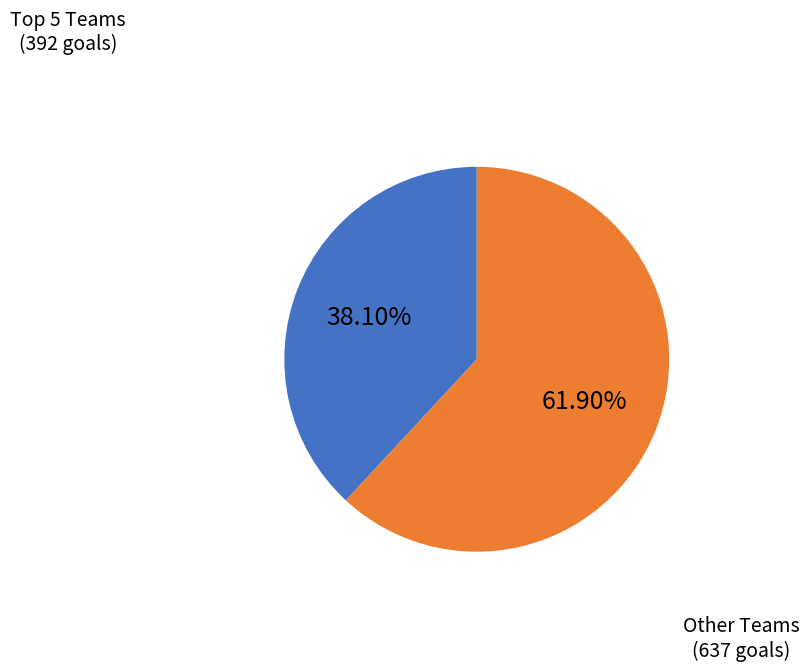

Is there any slice that represents more than half of the pie?

Yes